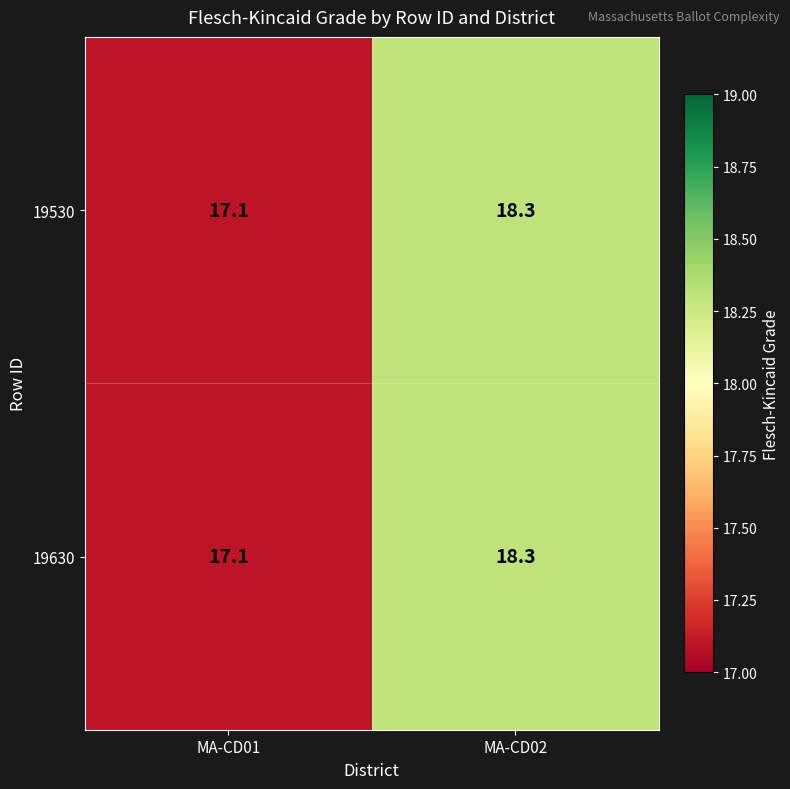

At which category is the sum across all series the highest?

MA-CD02